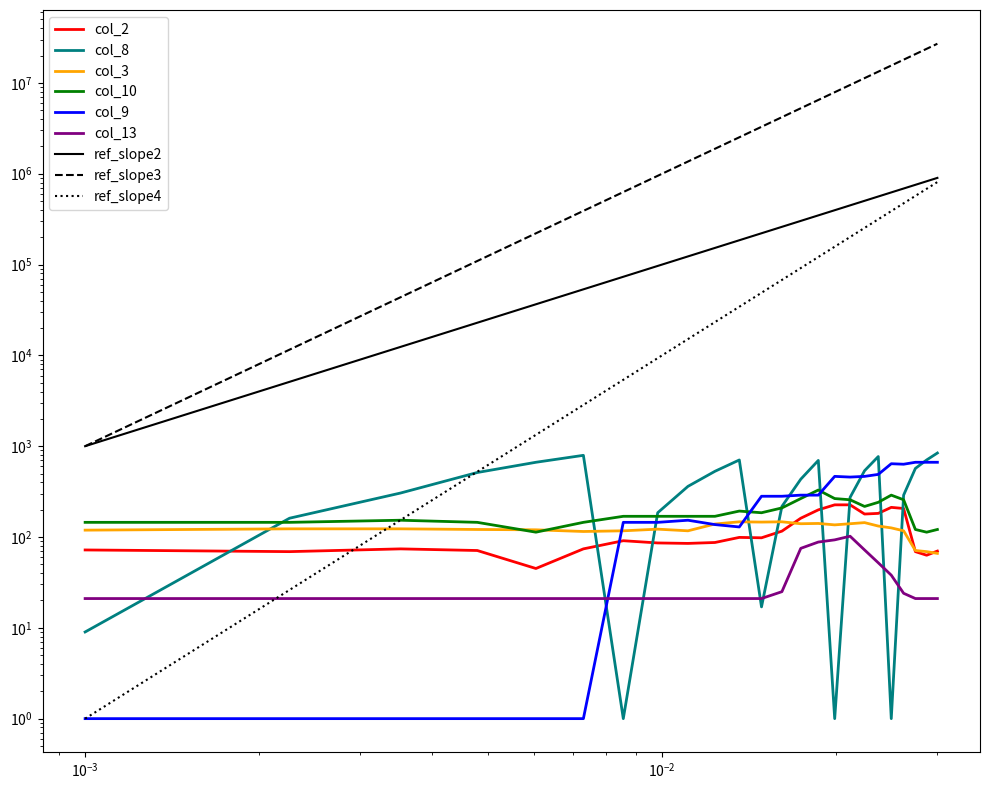

What is the value of the col_10 point at the 1st from the left?

145